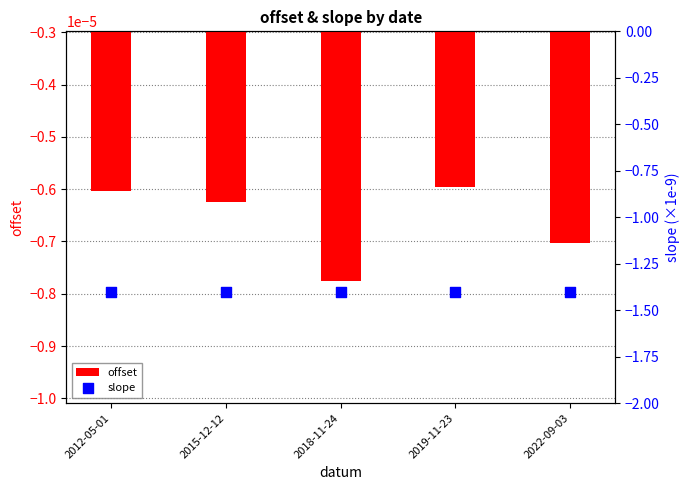

At how many categories does at least one series exceed -1?

5